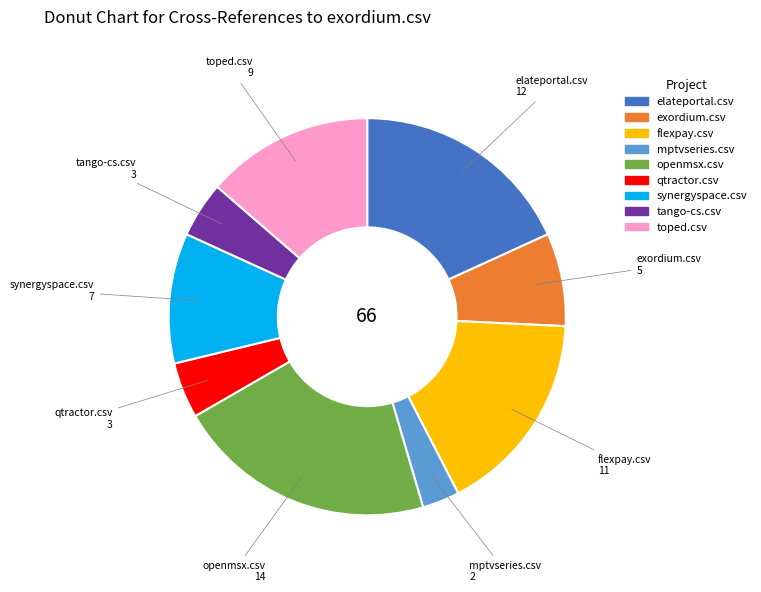

Is it true that toped.csv is 1% of the pie?

False